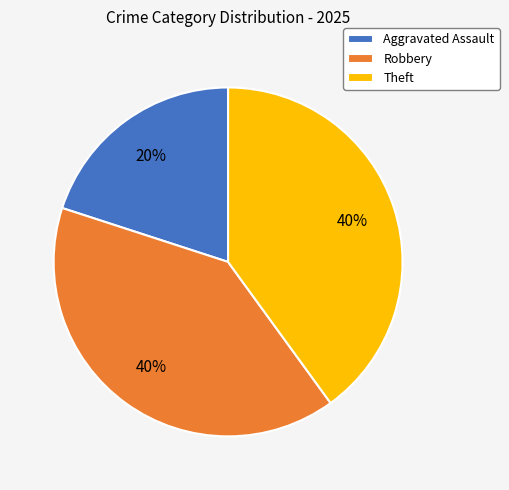

To the nearest percent, what percentage of the pie is Aggravated Assault?

20%